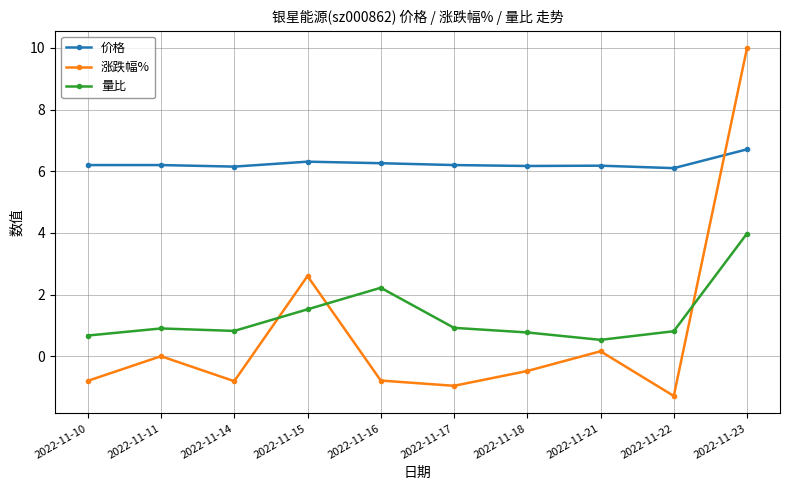

Does the chart have visible grid lines?

Yes